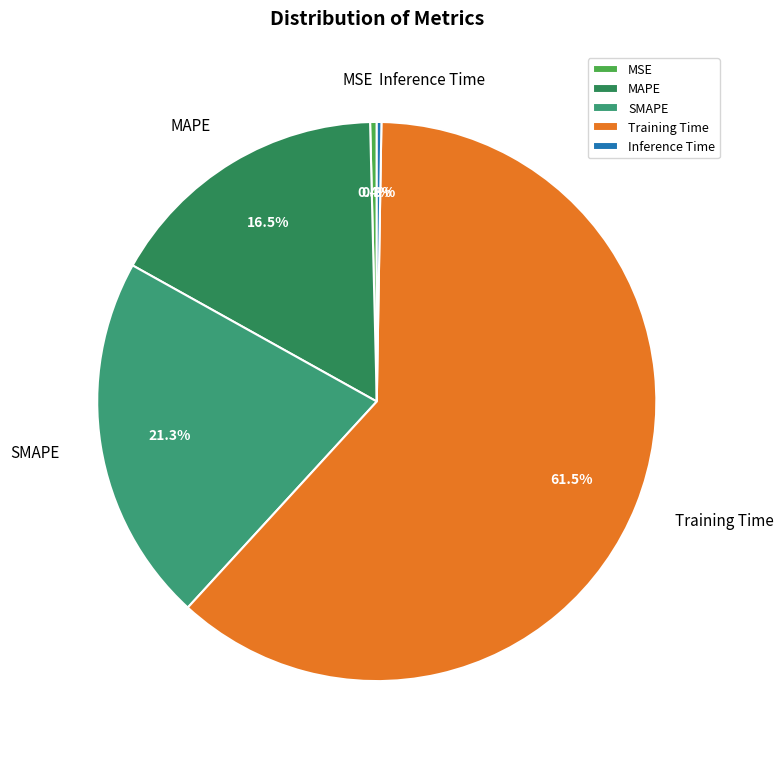

What is the largest slice in the pie chart?

Training Time